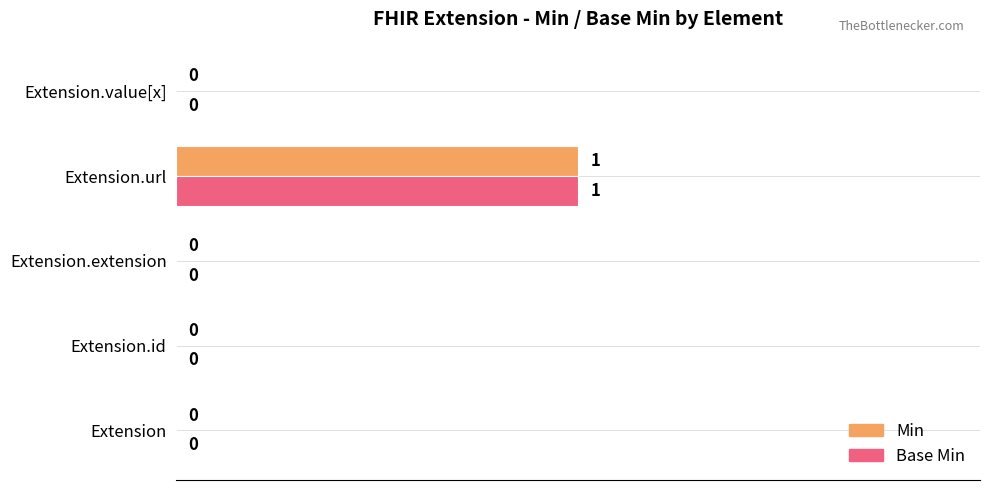

True or false: Base Min has a value of 0 at Extension.extension.

True